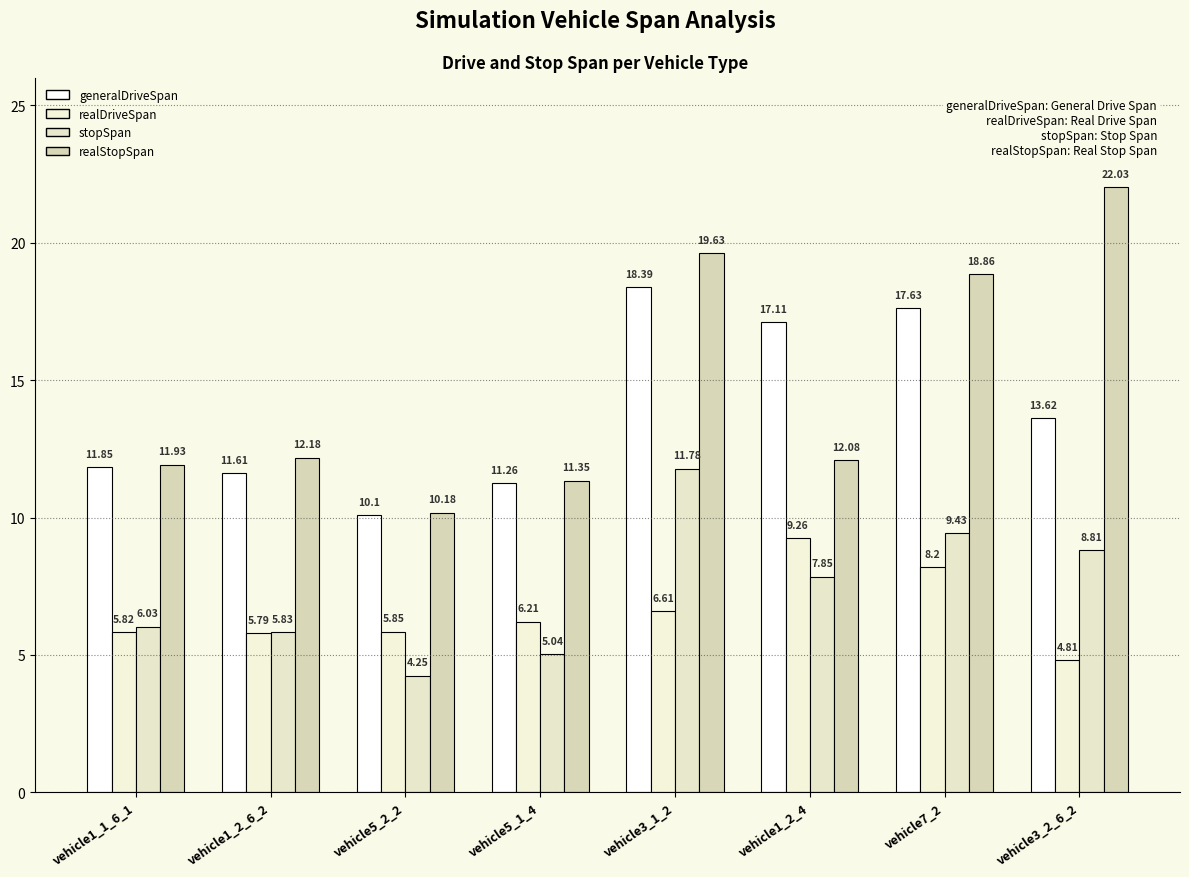

Is the value of generalDriveSpan at vehicle3_2_6_2 greater than the value of stopSpan at vehicle7_2?

Yes